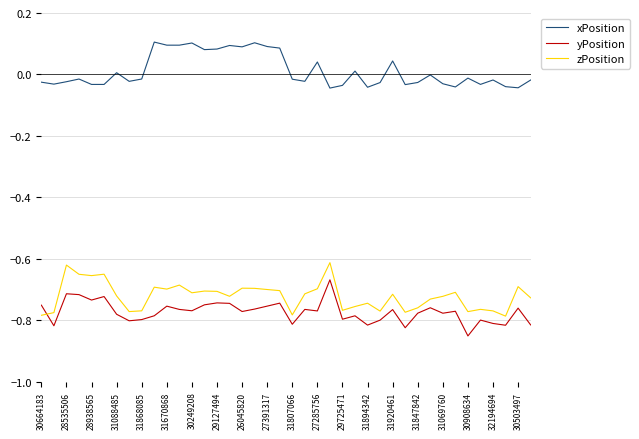

Count the number of data series in this chart.

3